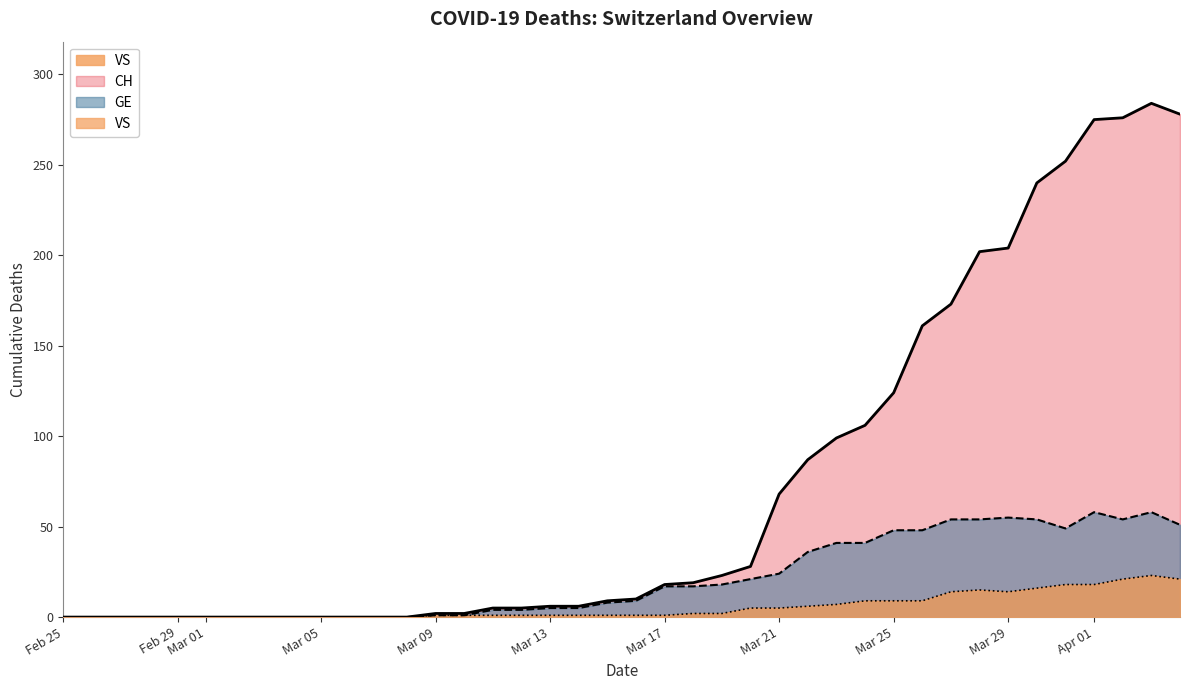

Where is CH nearest to the value 142?

Mar 25